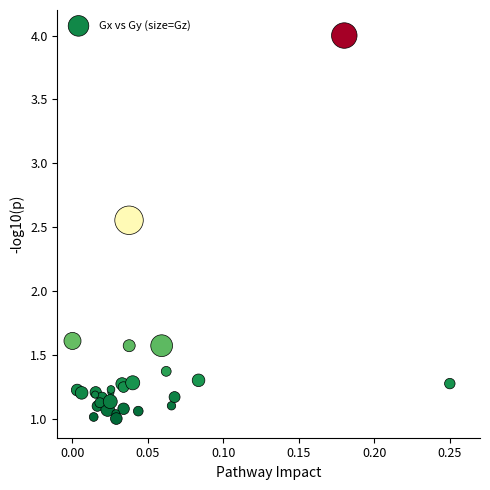

What Y value in the scatter plot is closest to 2?

1.6